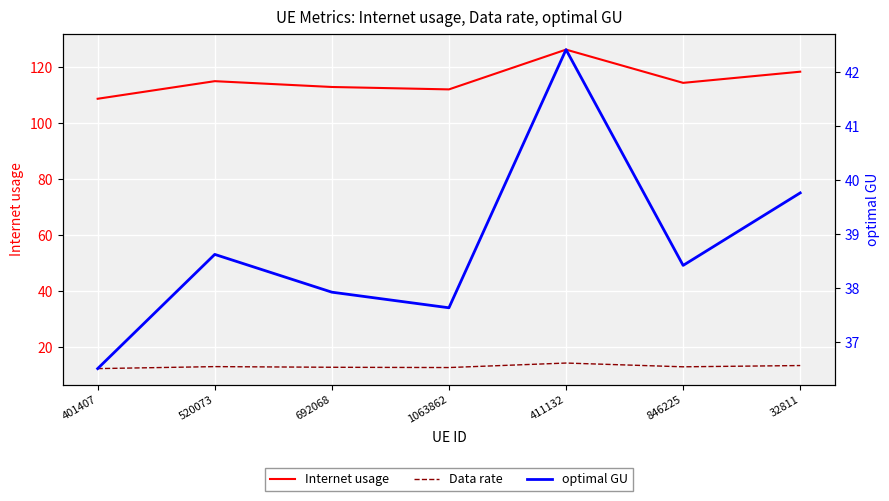

How many lines are shown in the chart?

3